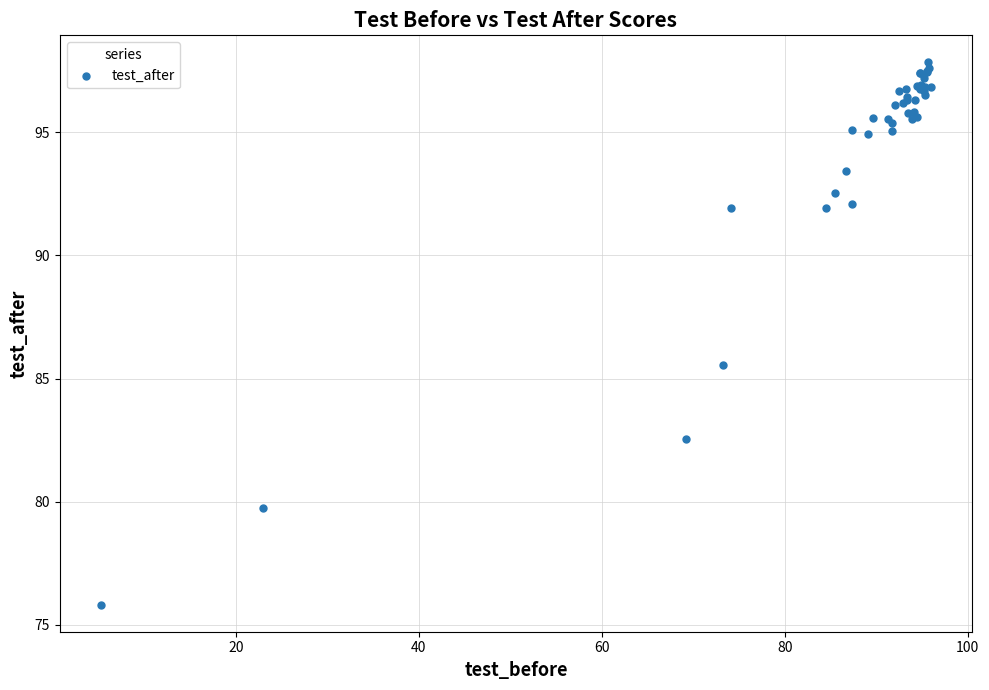

What Y value in the scatter plot is closest to 86?

85.6